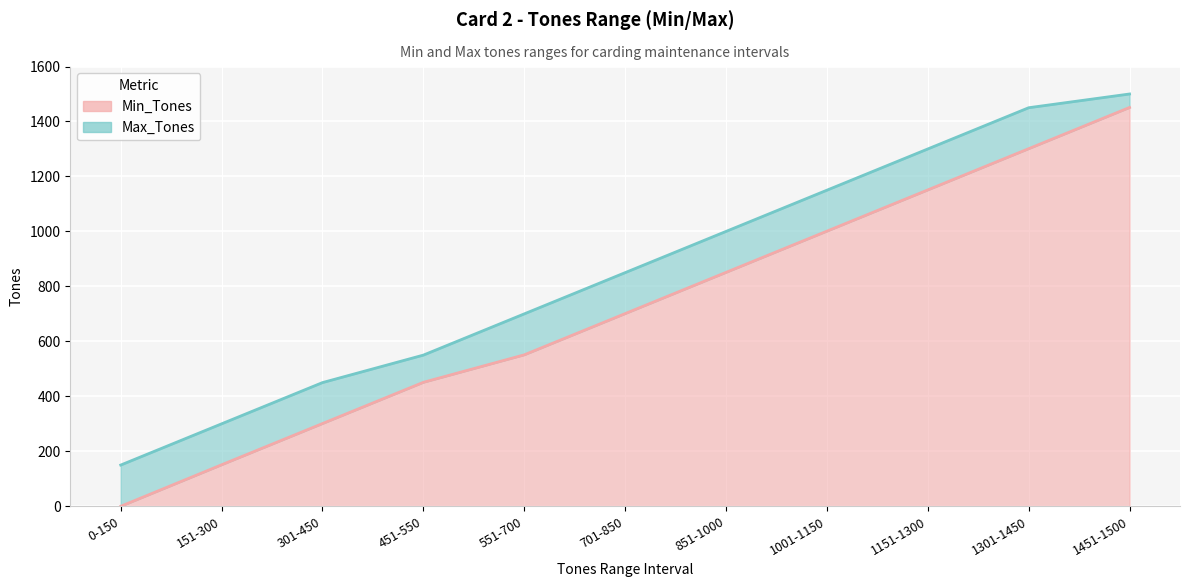

Reading right to left, transcribe all the data shown in this chart.

Min_Tones: 1451-1500=1451	1301-1450=1301	1151-1300=1151	1001-1150=1001	851-1000=851	701-850=701	551-700=551	451-550=451	301-450=301	151-300=151	0-150=0
Max_Tones: 1451-1500=1500	1301-1450=1450	1151-1300=1300	1001-1150=1150	851-1000=1000	701-850=850	551-700=700	451-550=550	301-450=450	151-300=300	0-150=150